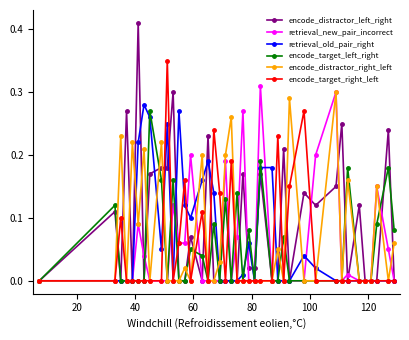

True or false: retrieval_old_pair_right has more than 2 points higher than both neighbors.

True